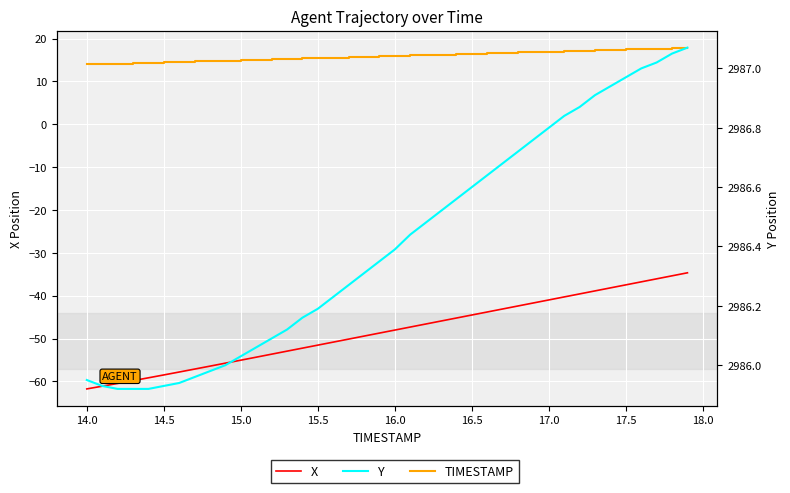

The TIMESTAMP series shows 9.9 at 17.5. True or false?

False